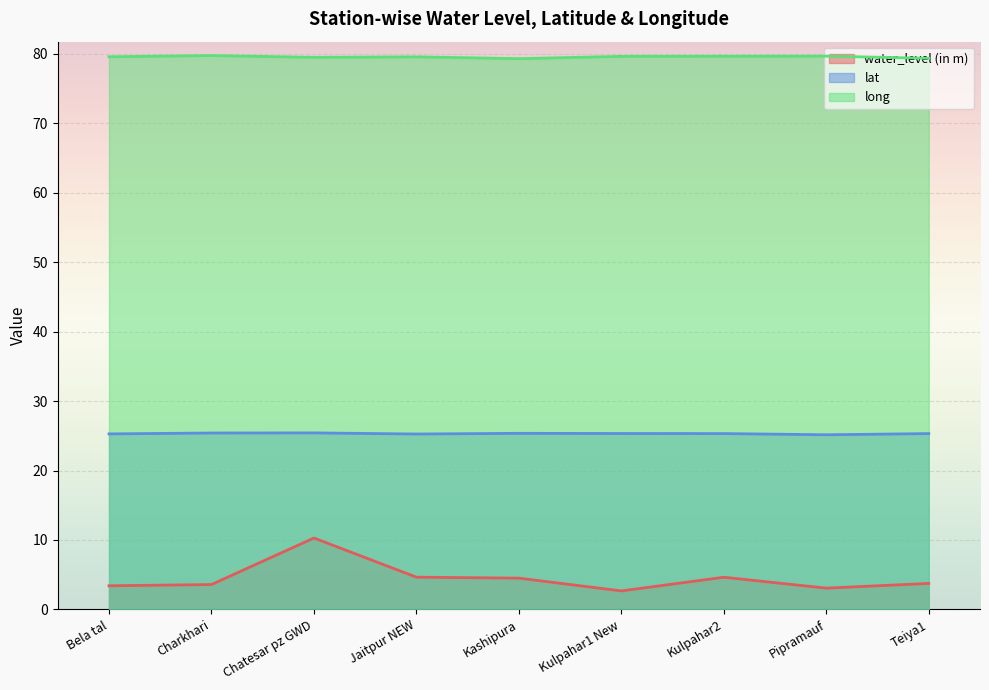

In long, how many points are higher than both neighbors (excluding endpoints)?

3